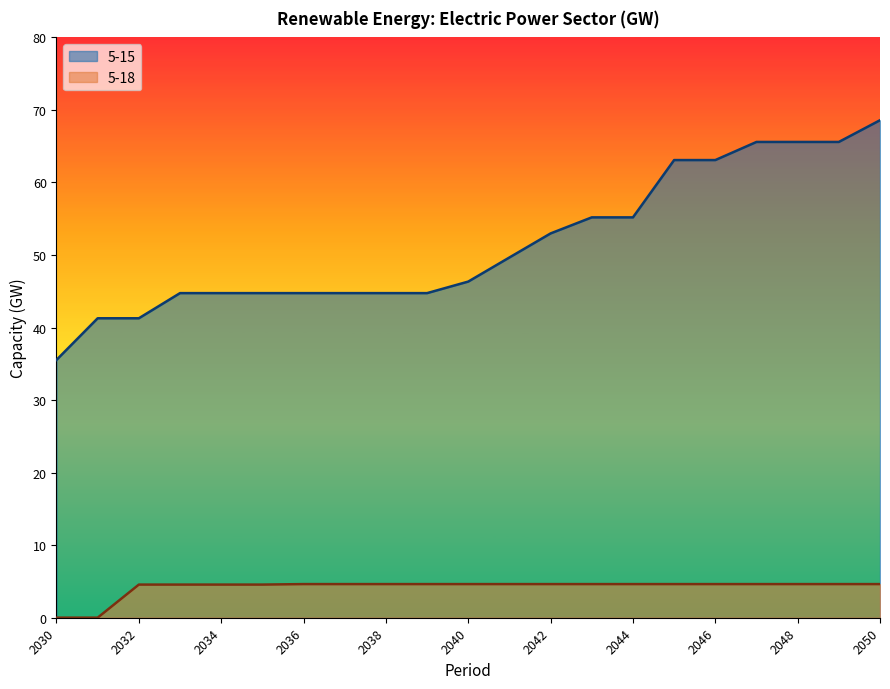

True or false: 5-15 and 5-18 intersect in this chart.

False